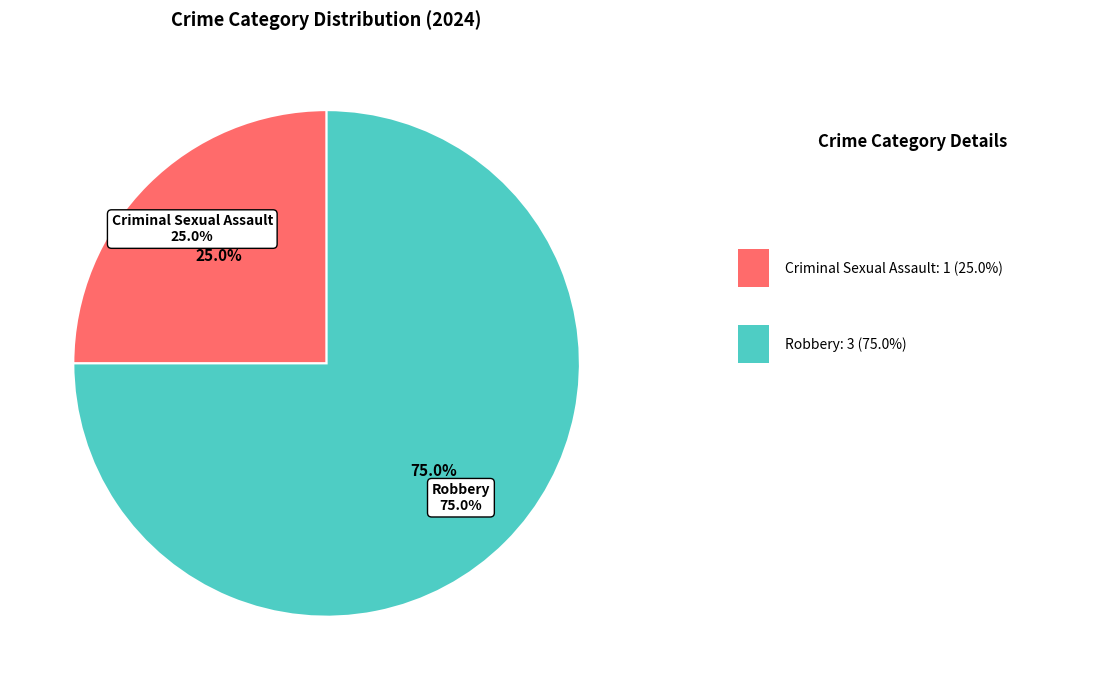

The Criminal Sexual Assault slice represents 37% of the pie. True or false?

False